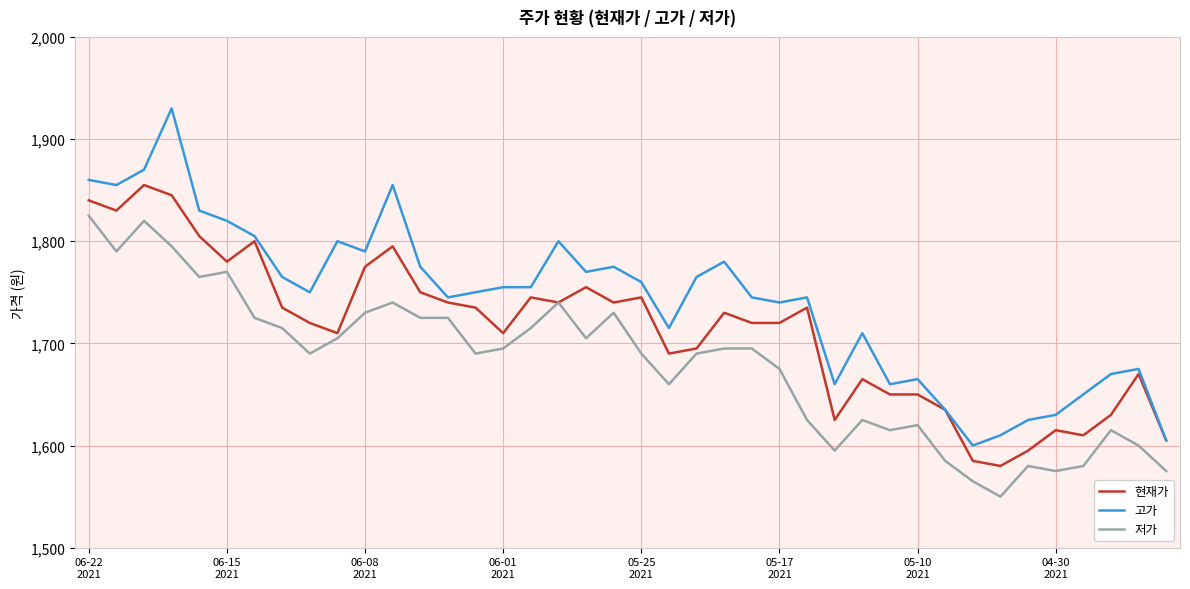

At how many categories does at least one series exceed 1737?

26